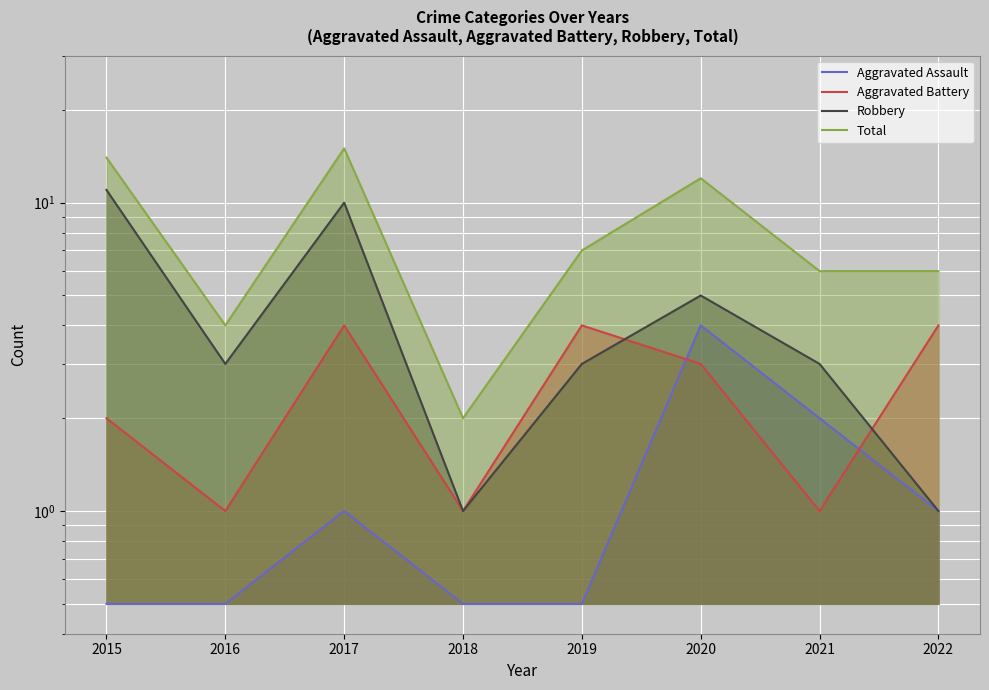

Is it true that Robbery equals 9.0 at 2020?

False